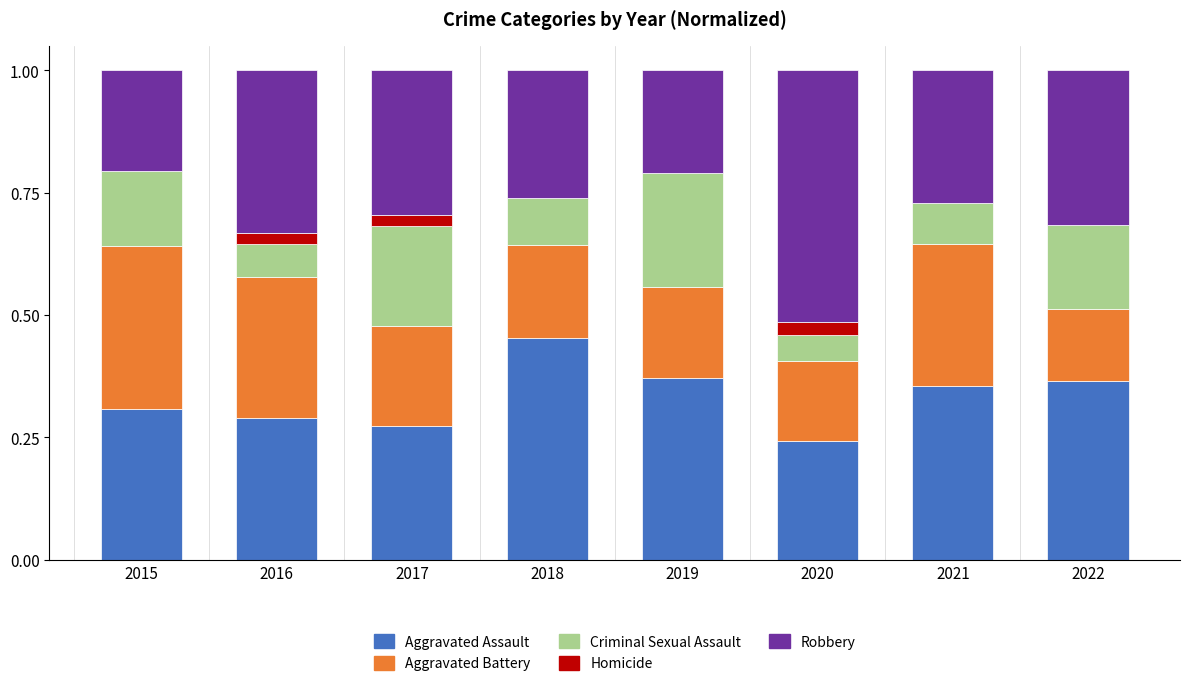

Are the bars horizontal?

No